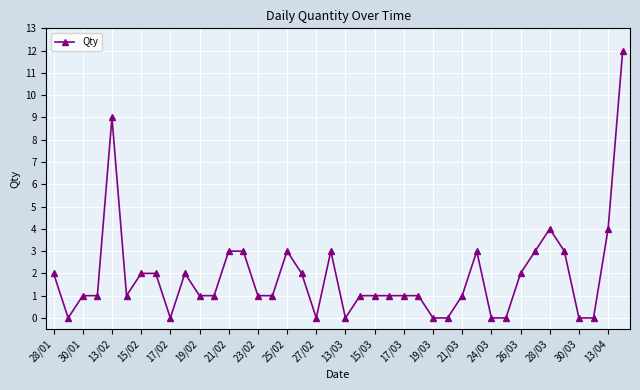

What is the maximum value shown in the chart?

12